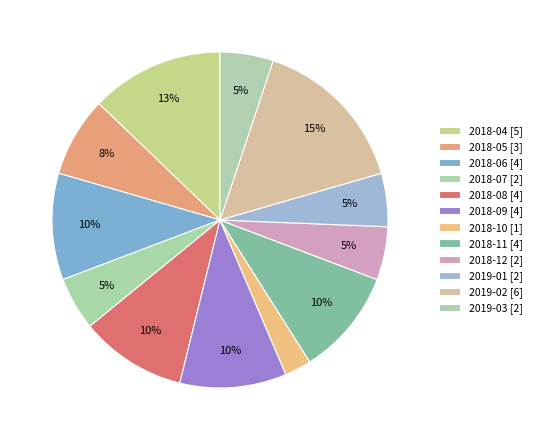

Rank the categories by value from highest to lowest.

2019-02, 2018-04, 2018-06, 2018-08, 2018-09, 2018-11, 2018-05, 2018-07, 2018-12, 2019-01, 2019-03, 2018-10